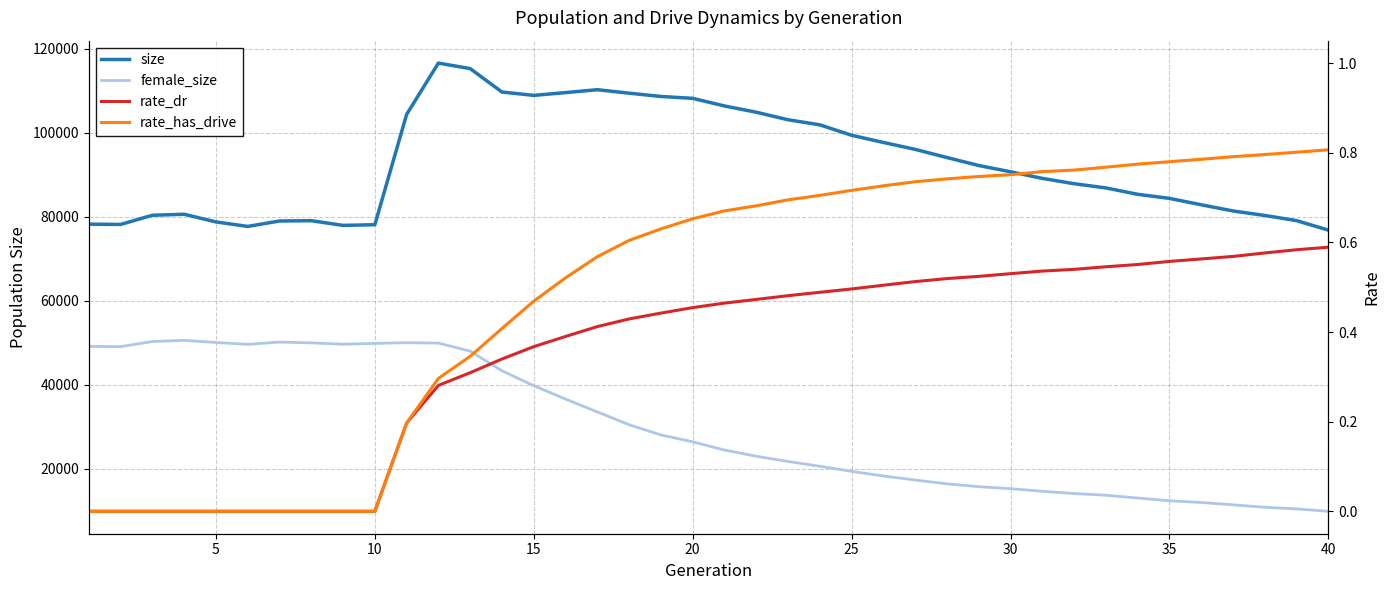

What is the lowest value of the female_size series?

9875.0